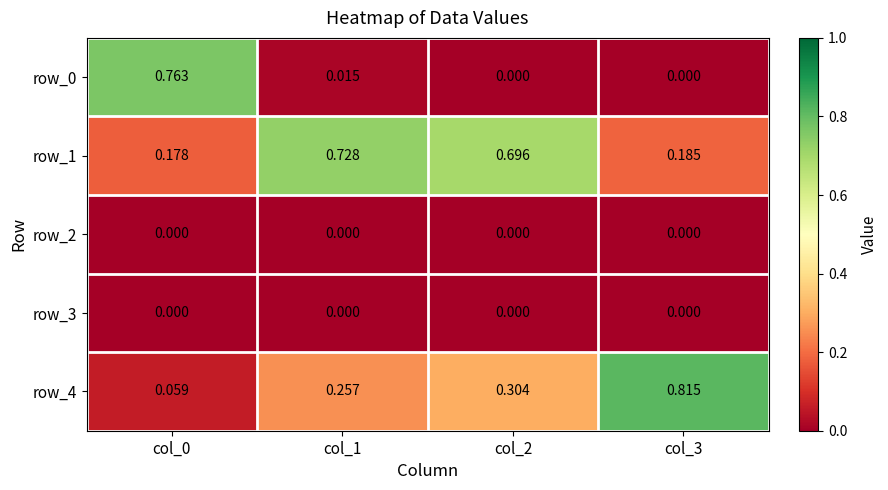

What is the spread (max minus min) of values at col_0?

0.8